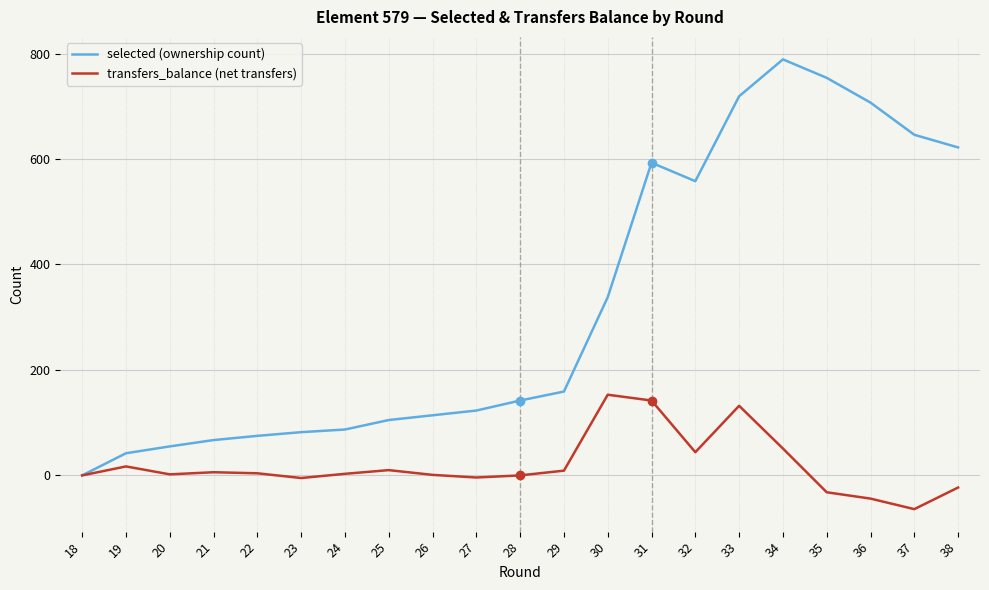

True or false: transfers_balance (net transfers) has a value of 6 at 21.

True